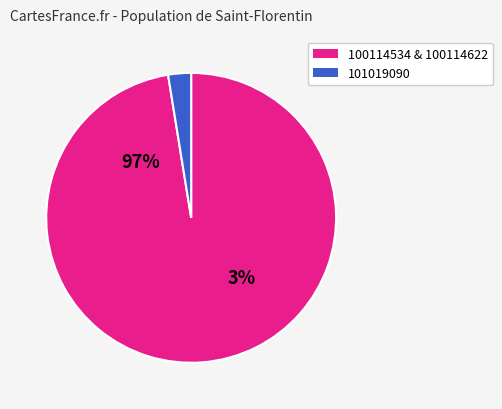

Which has a higher value, 101019090 or 100114534?

100114534